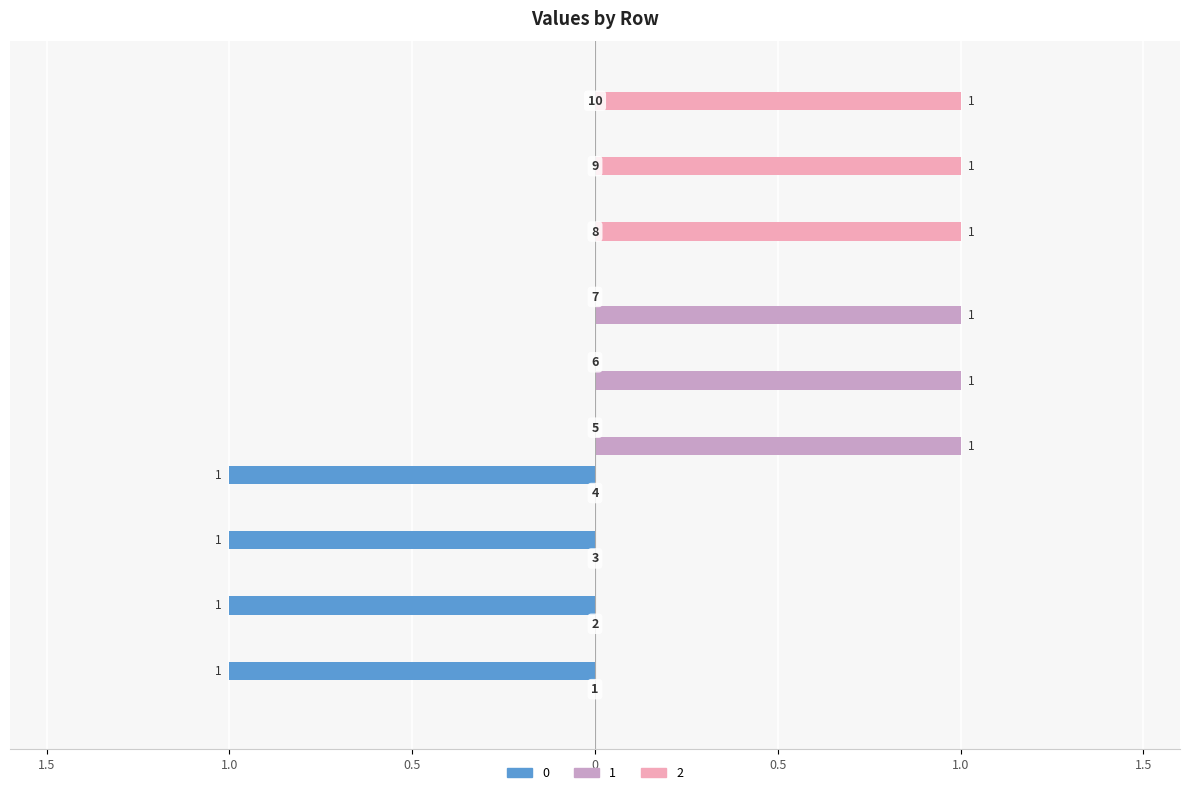

What are all the series names shown in the legend?

0, 1, 2